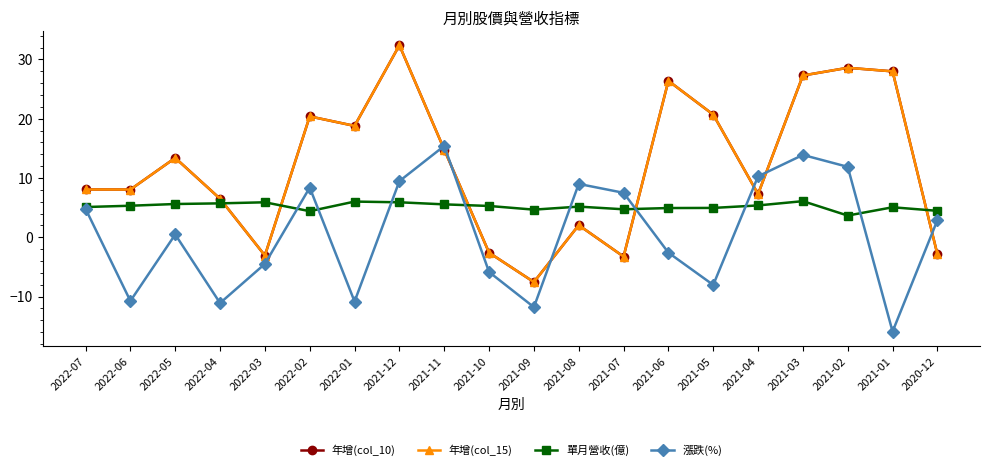

What is the total value across all series at 2021-09?

-22.2